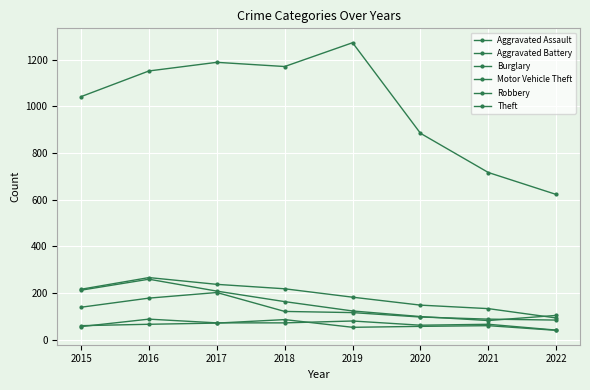

At which label does Aggravated Battery reach its minimum?

2022